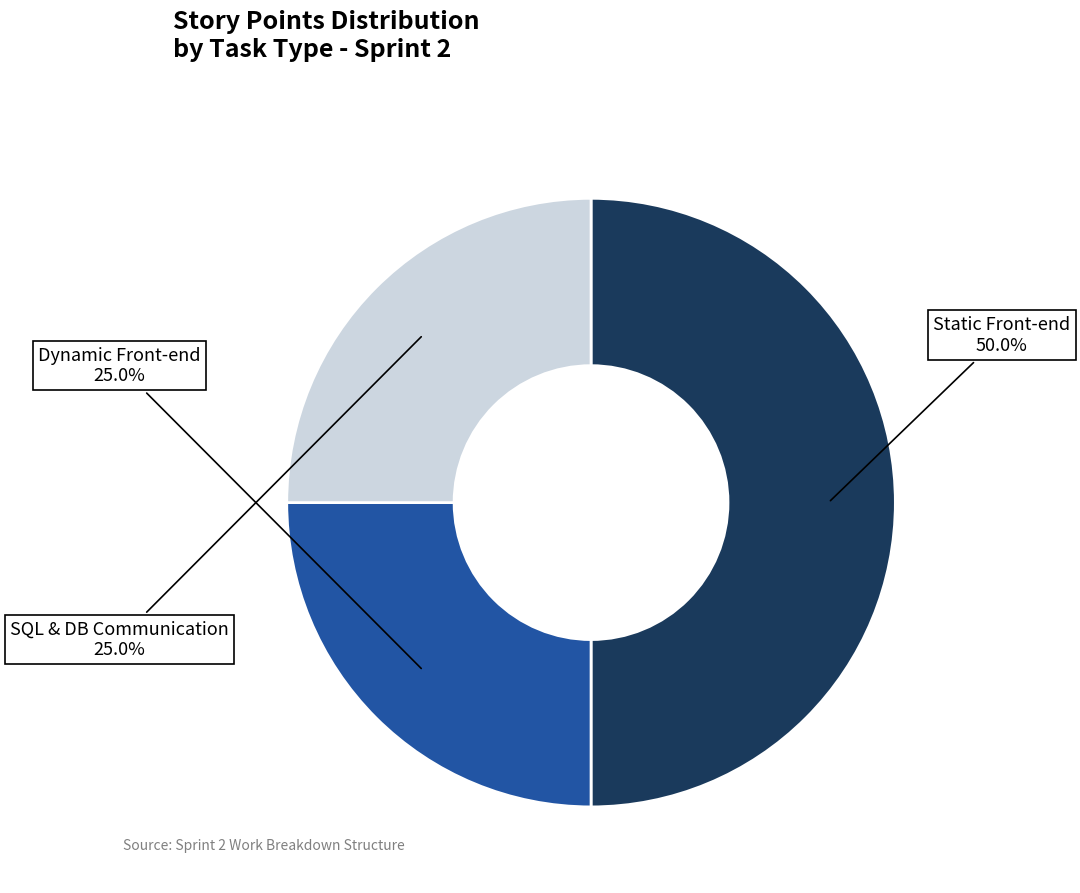

Combined, what portion of the pie is Static Front-end and Dynamic Front-end?

75.0%